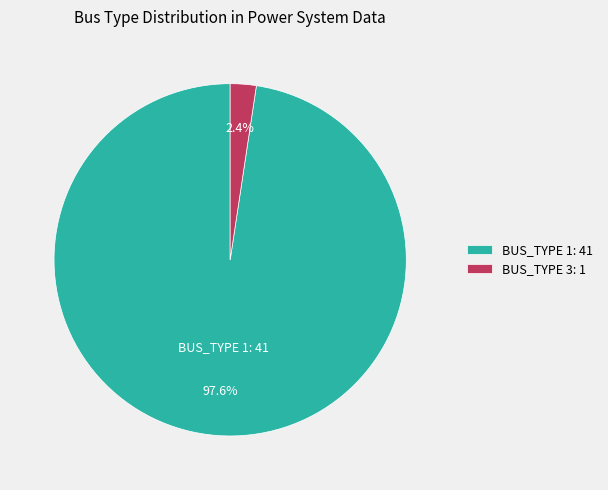

Combined, do BUS_TYPE 1 and BUS_TYPE 3 account for over 50%?

Yes